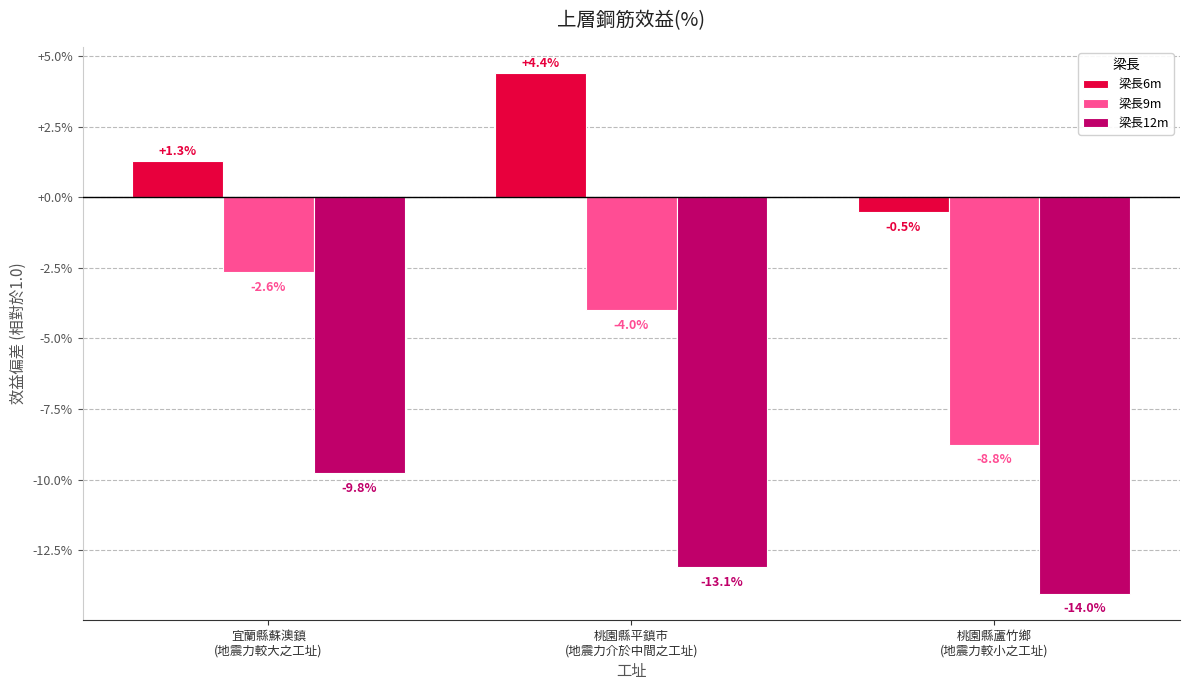

At which label does 梁長6m reach its minimum?

桃園縣蘆竹鄉
(地震力較小之工址)